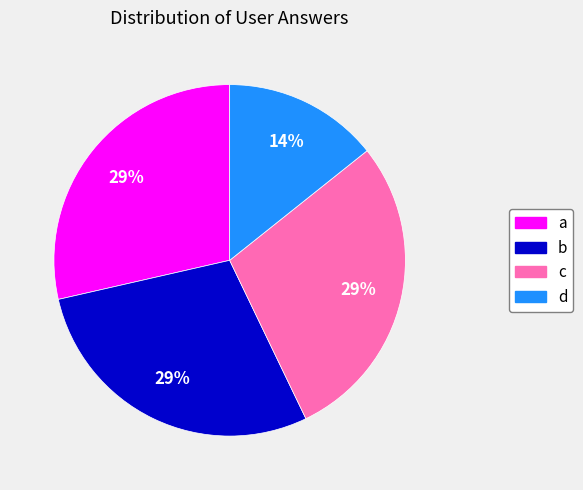

What is the smallest slice in the pie chart?

d